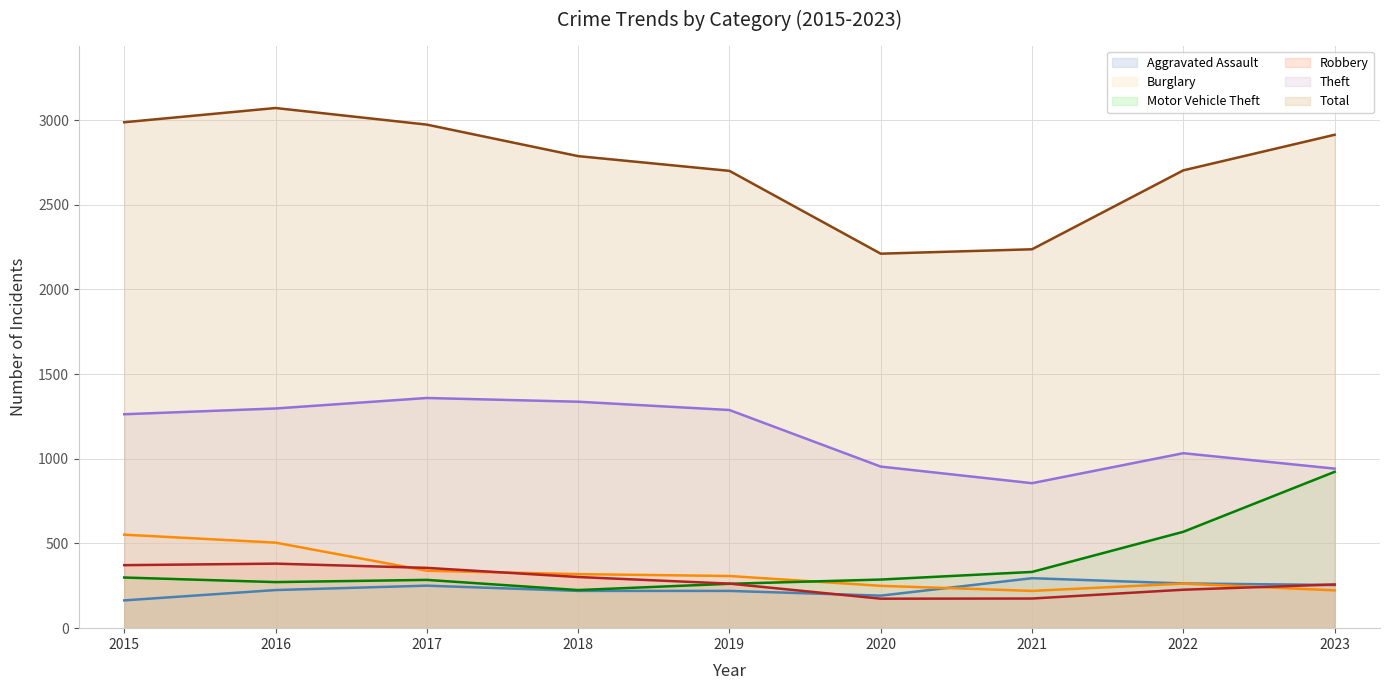

True or false: Theft and Aggravated Assault intersect in this chart.

False